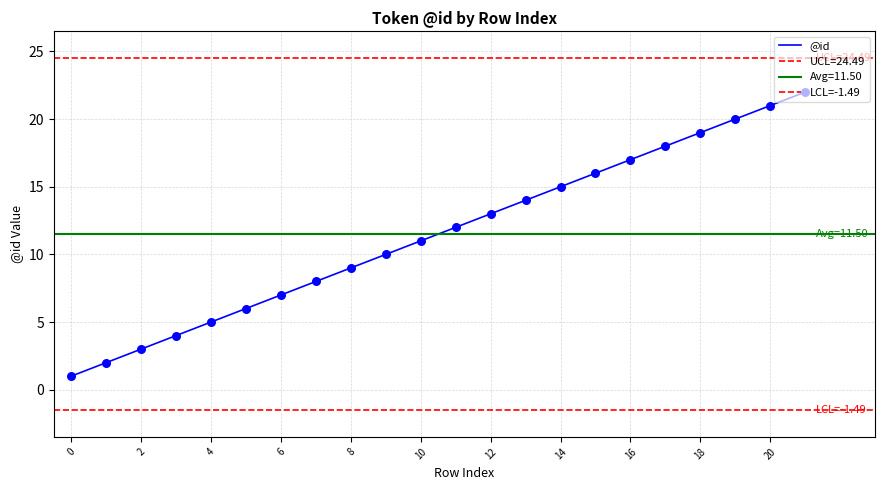

Approximately how many times larger is the value at 4 compared to 19?

0.2